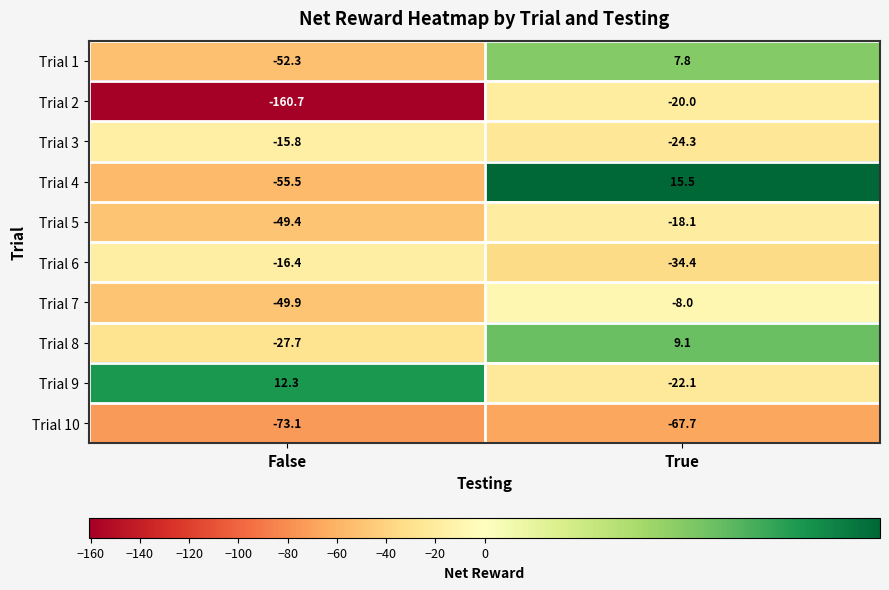

Which series has the largest range (max minus min)?

Trial 2